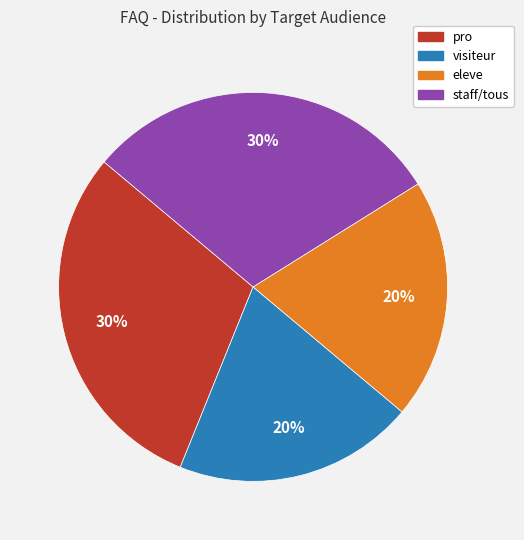

Combined, do visiteur and eleve account for over 50%?

No